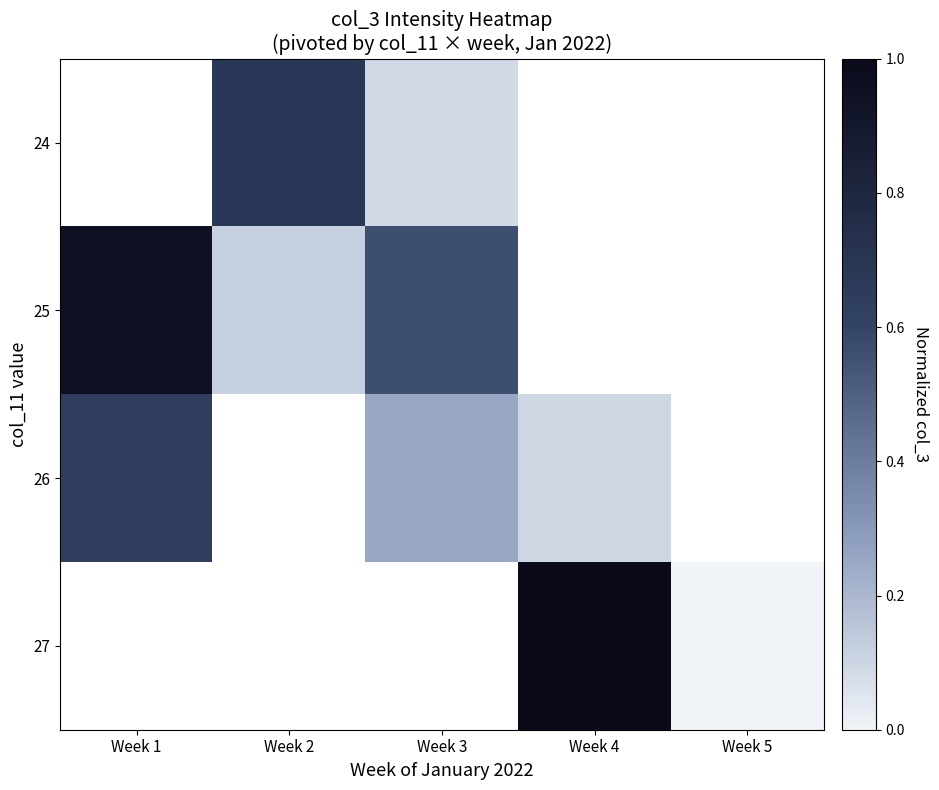

What is the spread (max minus min) of values at Week 3?

0.5